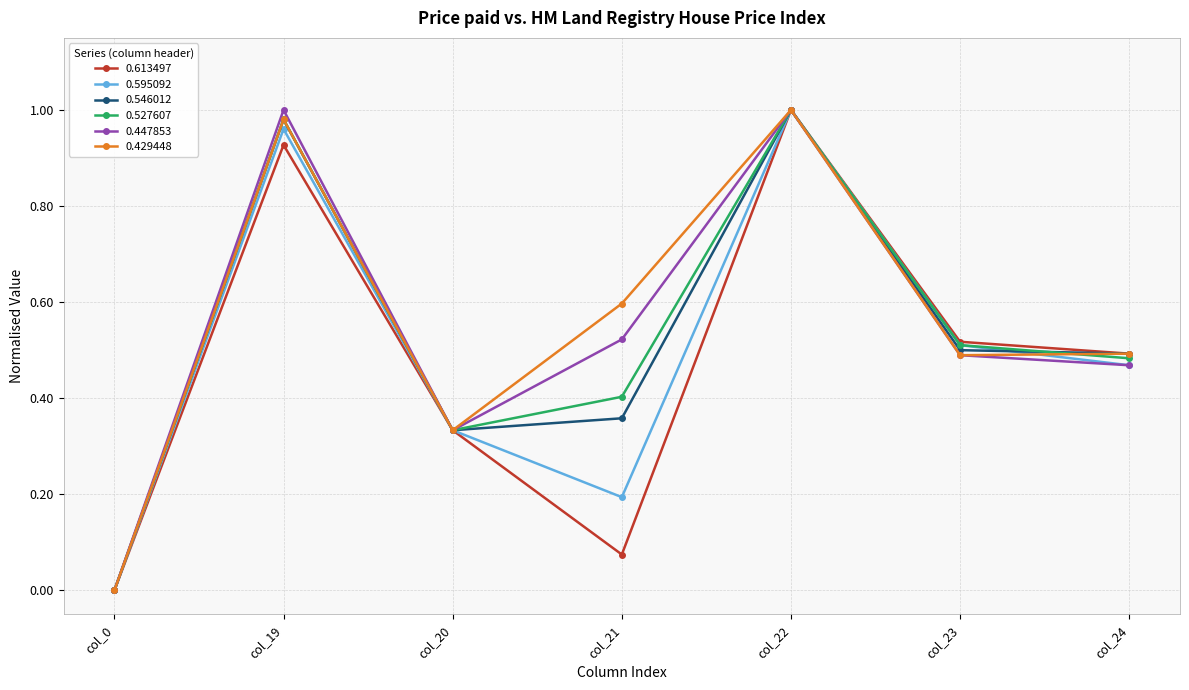

List the labels in order of 0.613497 value, smallest first.

col_0, col_21, col_20, col_24, col_23, col_19, col_22